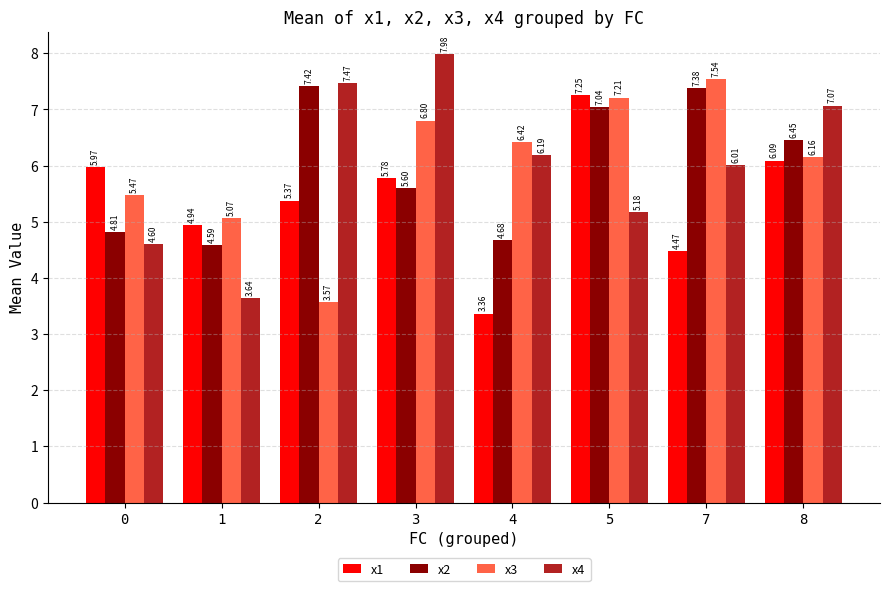

Is it true that x4 equals 2.8 at 3?

False